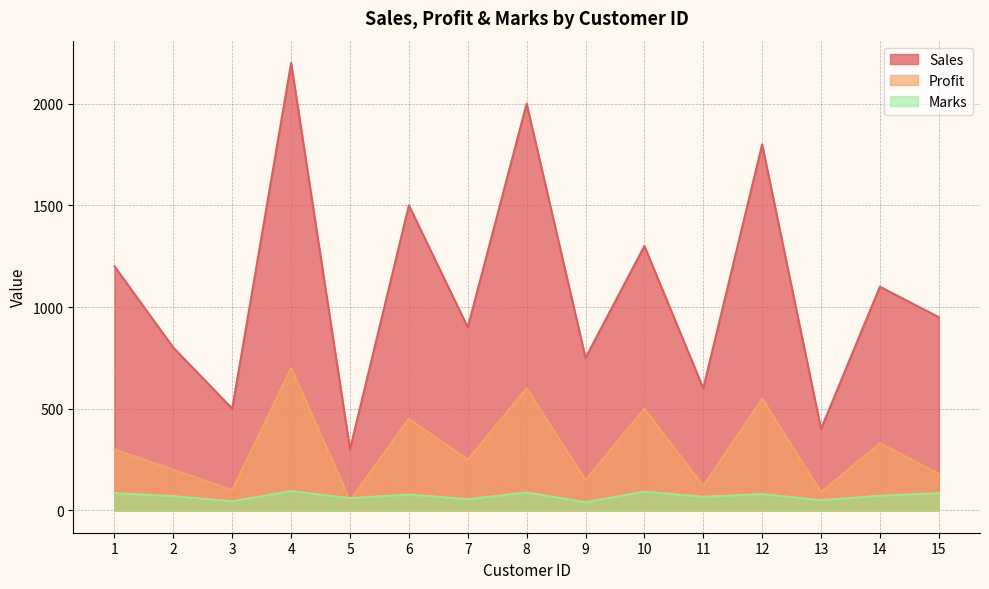

True or false: Sales and Profit cross at least once.

False